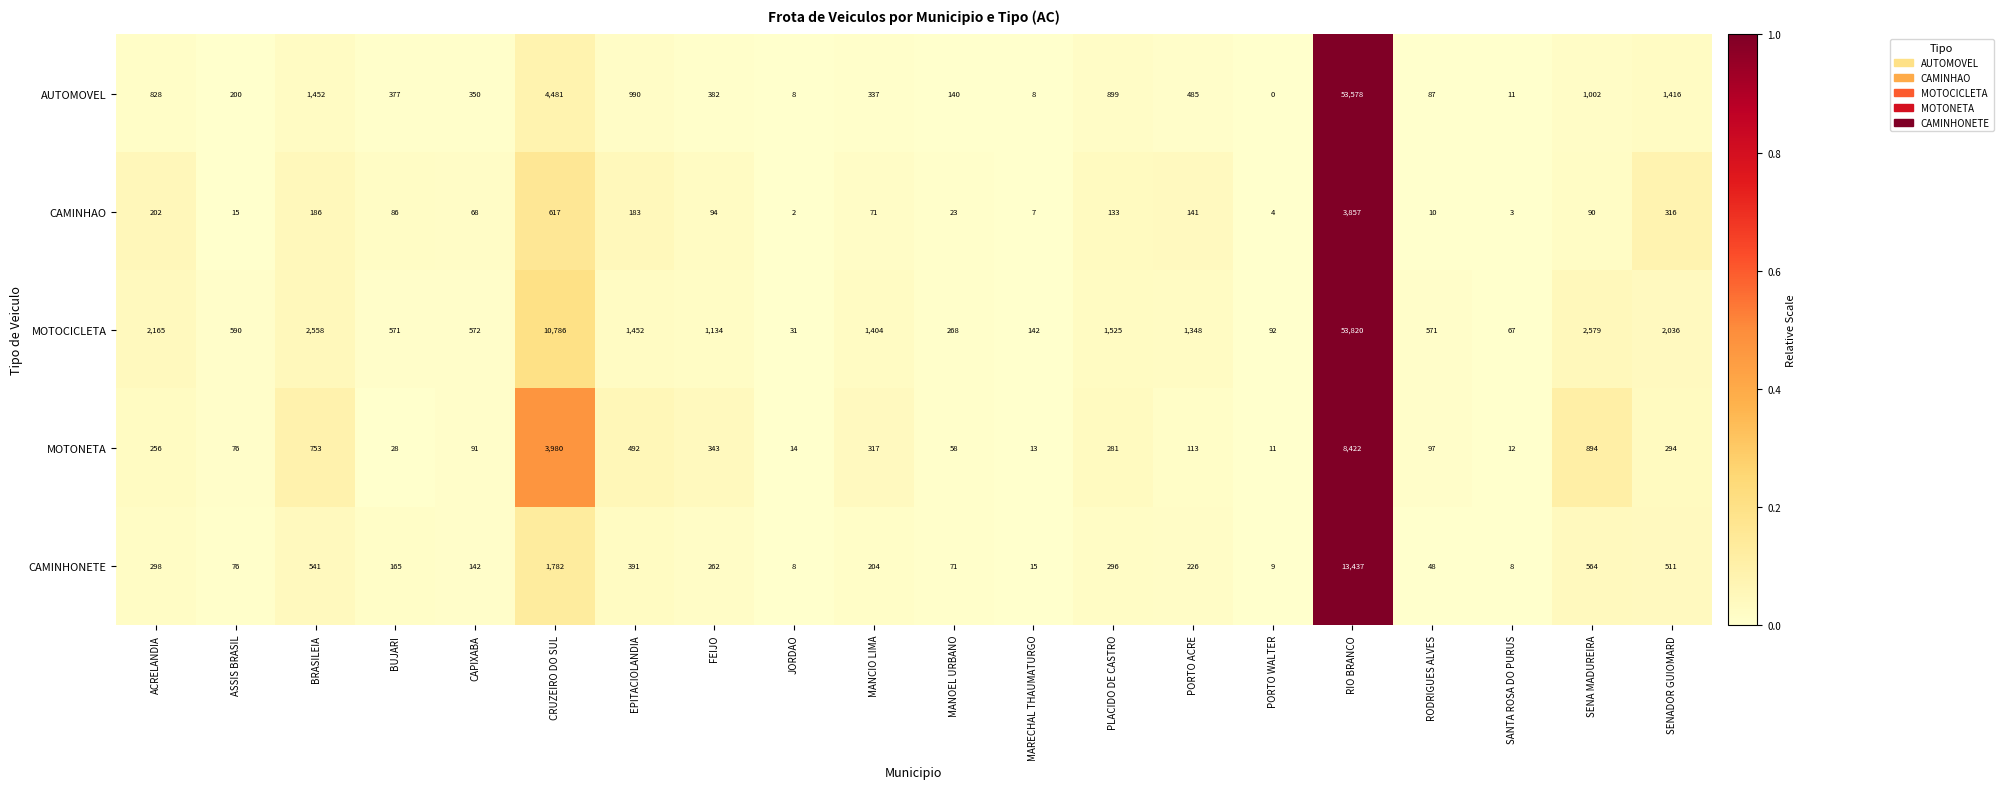

At which category is the sum across all series the highest?

RIO BRANCO